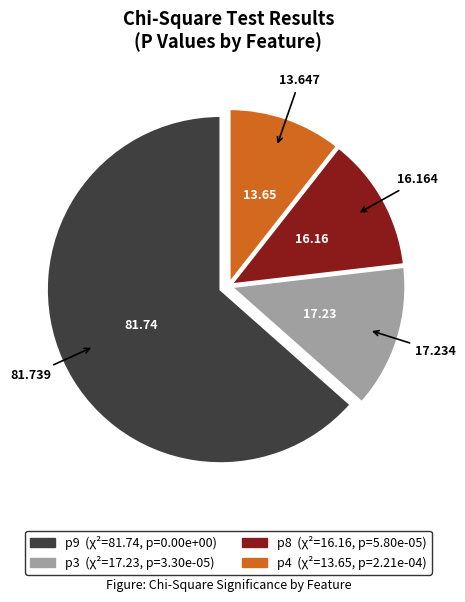

Is p9 the majority of the pie?

Yes